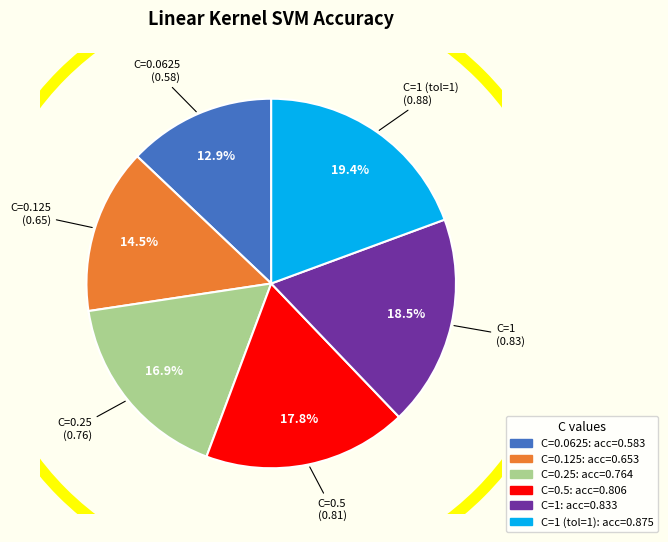

Is there a majority slice in this chart?

No